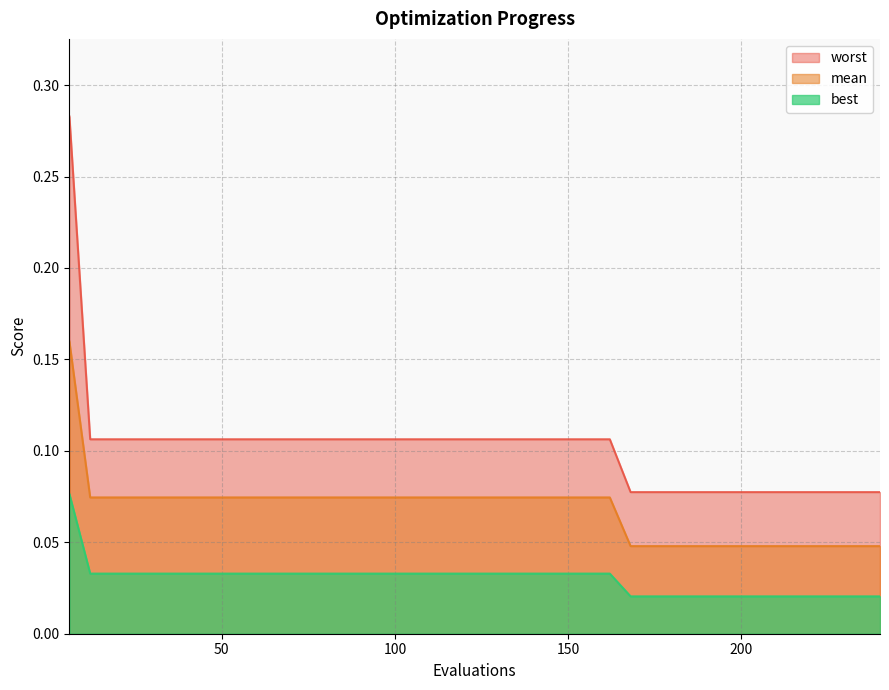

Which label corresponds to the smallest value in the chart?

168